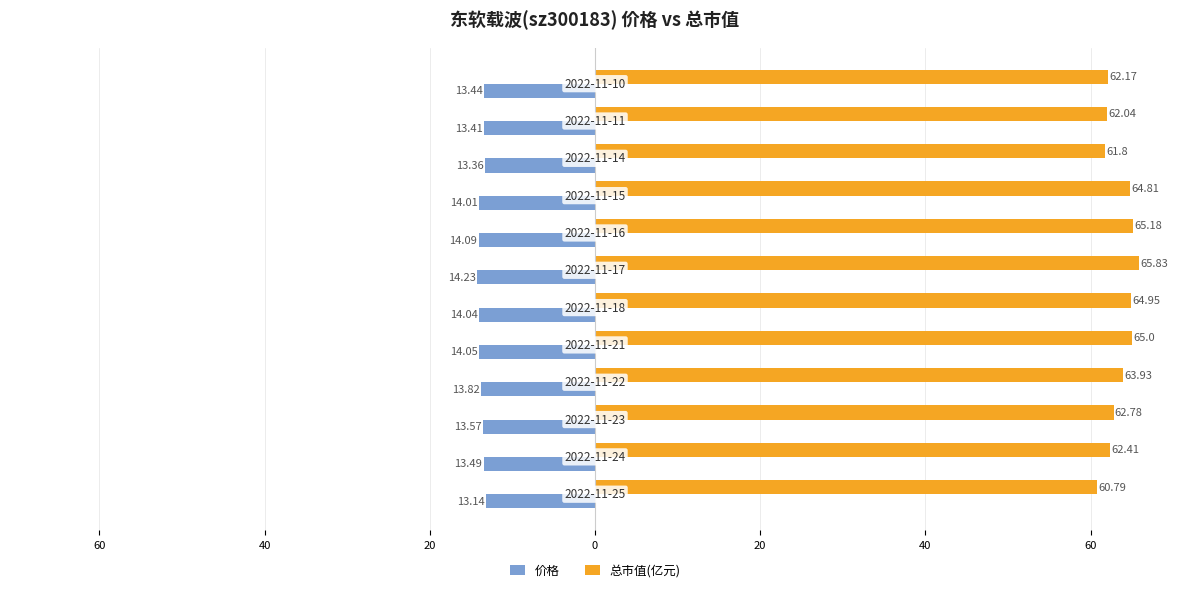

What are all the series names shown in the legend?

价格, 总市值(亿元)